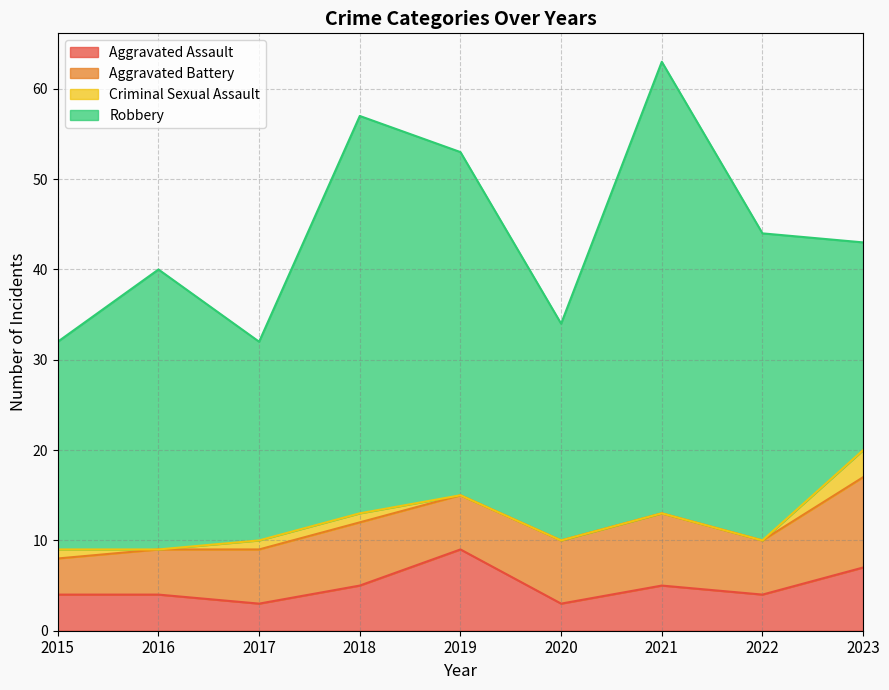

Is the value of Robbery at 2023 greater than the value of Aggravated Assault at 2015?

Yes